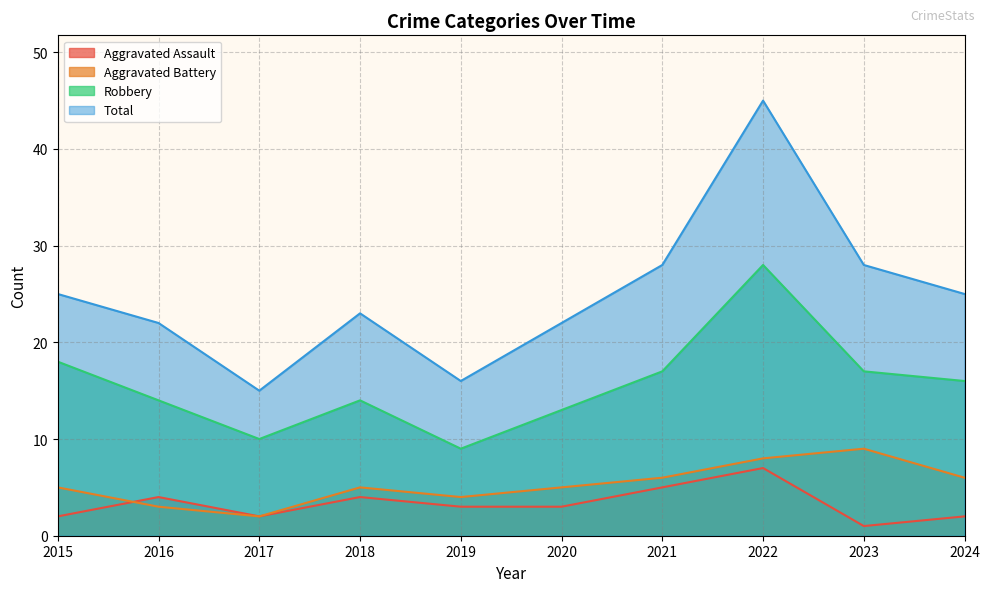

What is the value of the Aggravated Battery point at the 6th from the left?

5